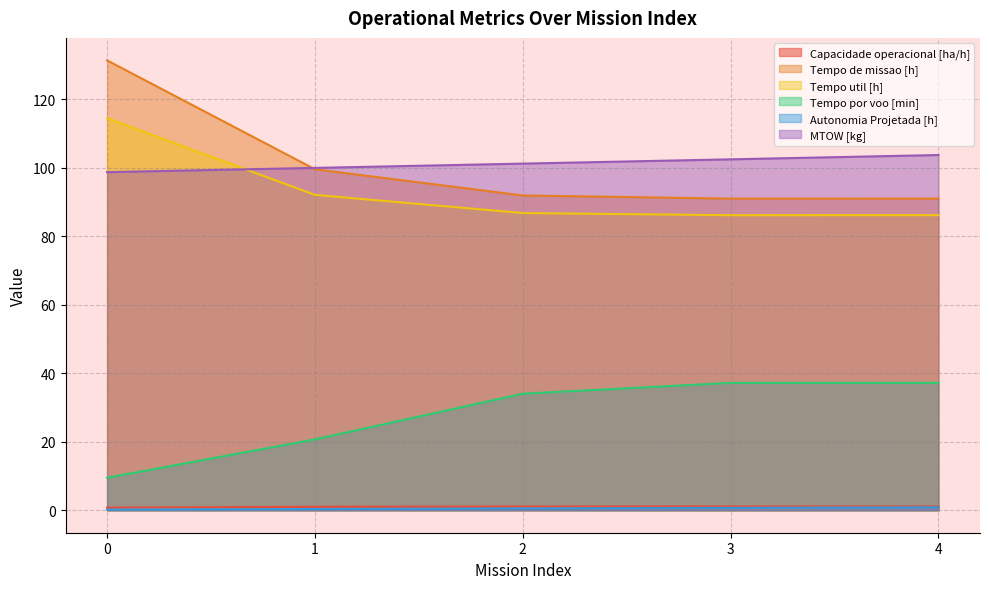

How many categories are shown in the chart?

5